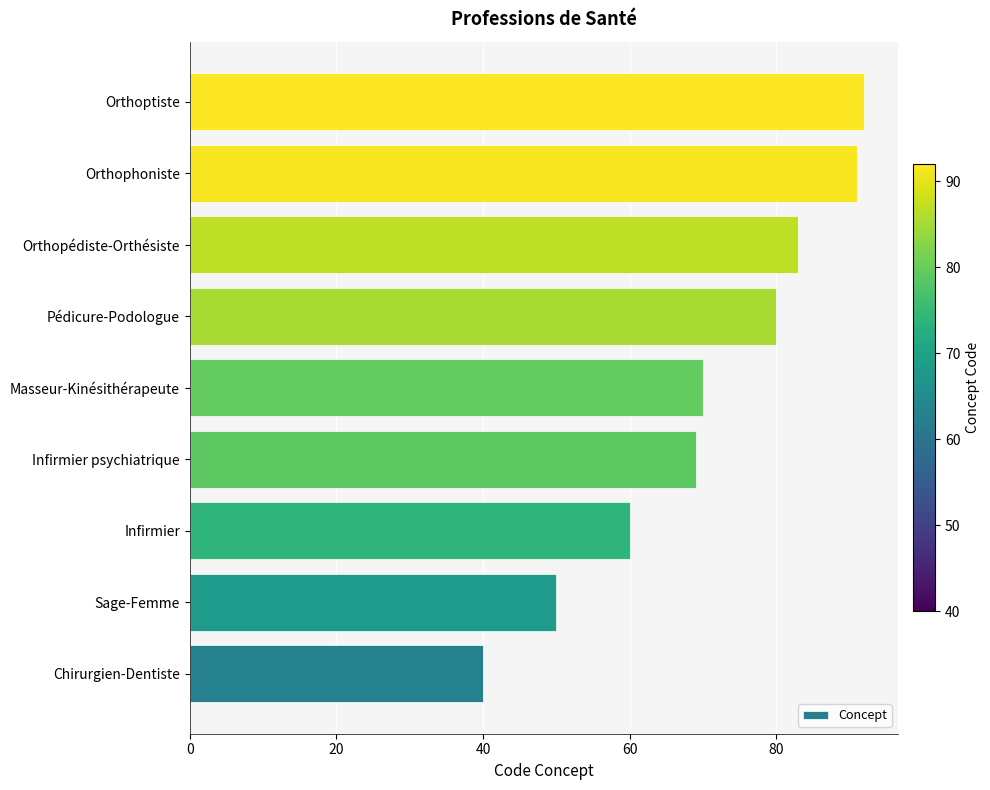

Count the number of categories in the chart.

9